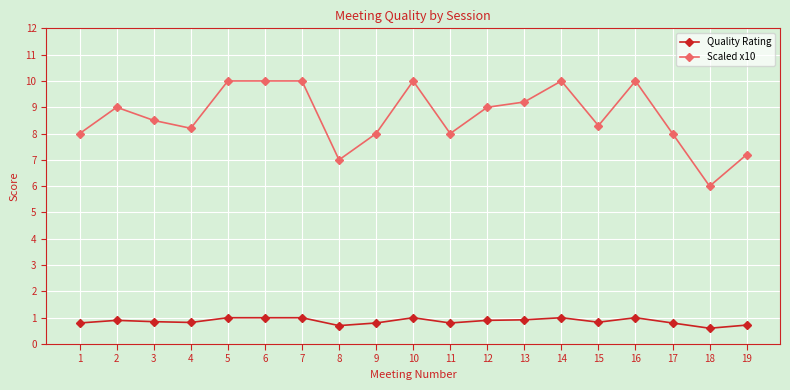

What is the total value across all series at 7?

11.0